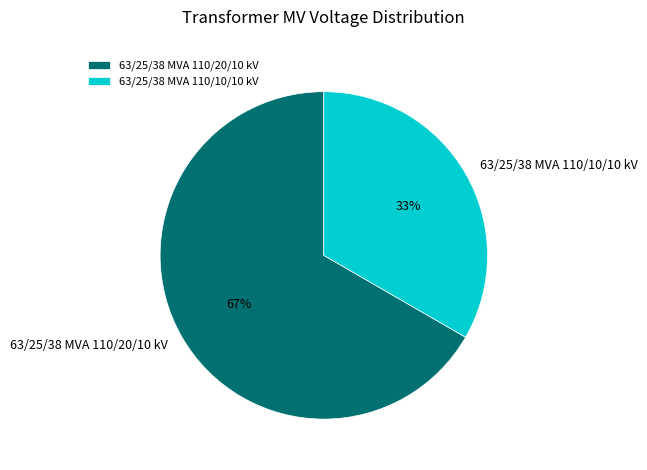

How many segments does this pie chart have?

2